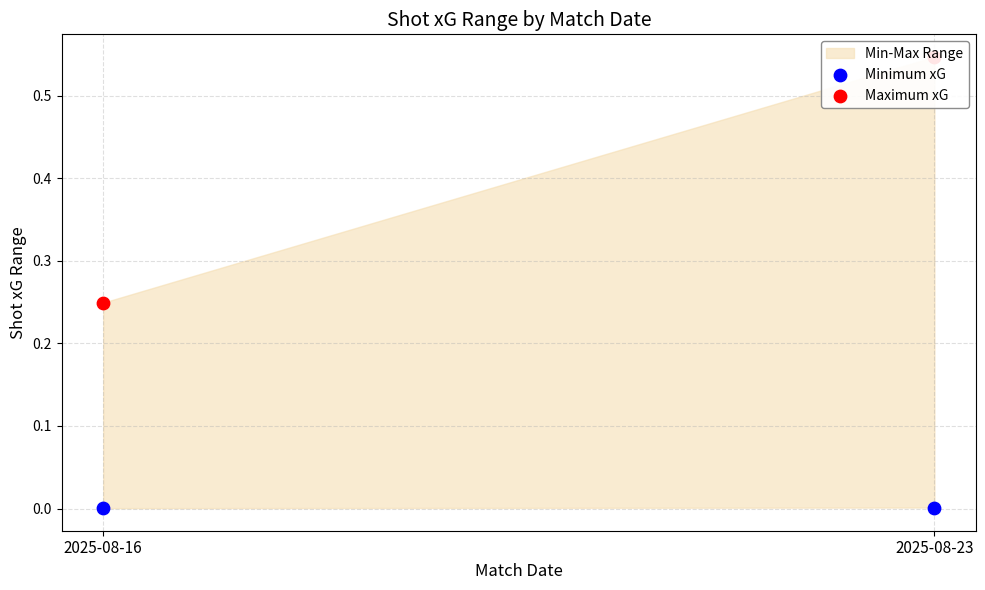

What is the total value across all series at 2025-08-23?

0.5